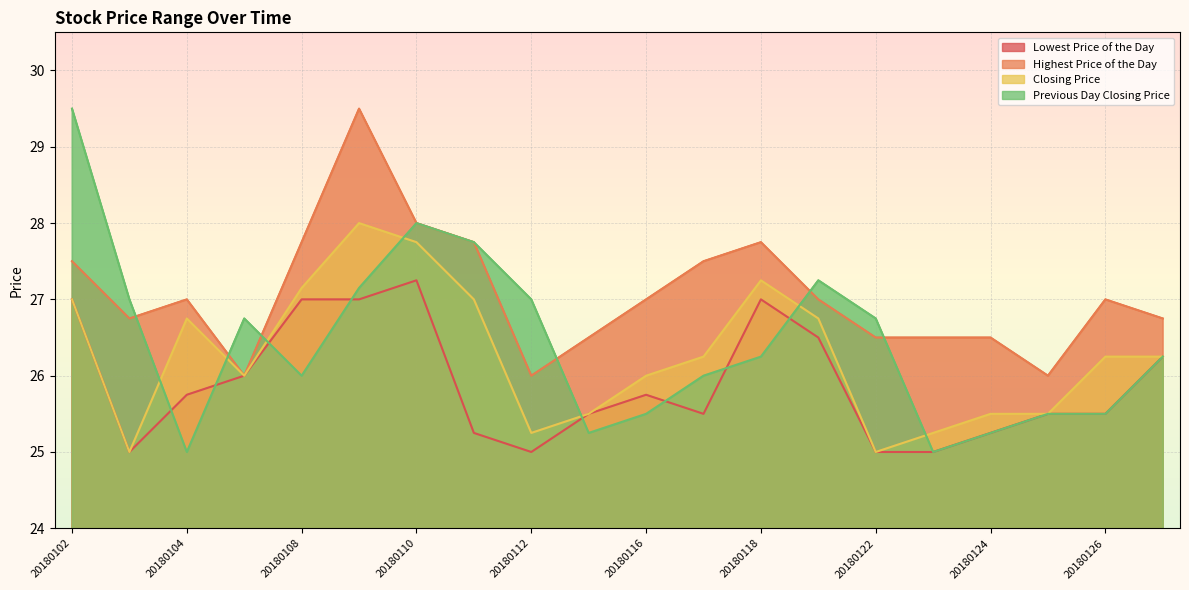

What is the difference between the Lowest Price of the Day values at 20180111 and 20180122?

0.2